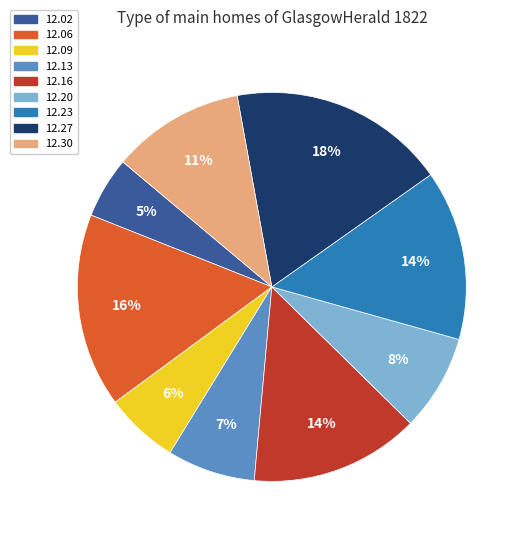

Is there a majority slice in this chart?

No